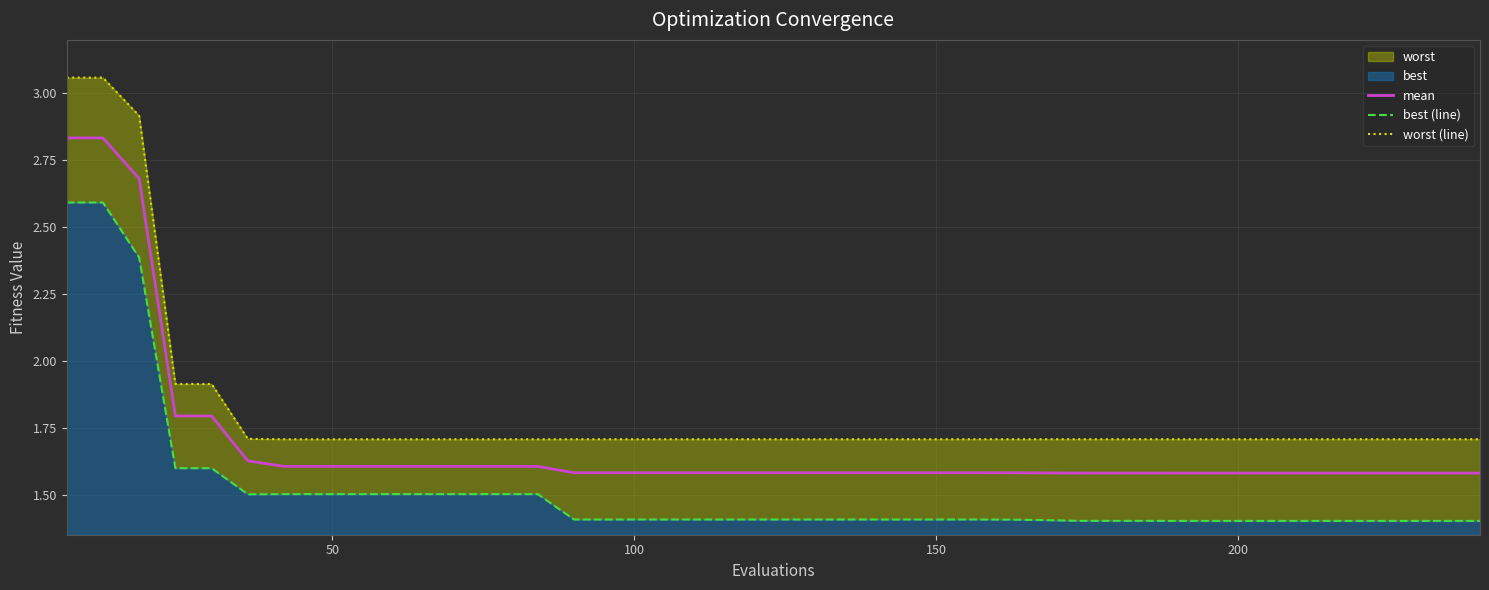

Is it true that mean equals 2.2 at 150?

False